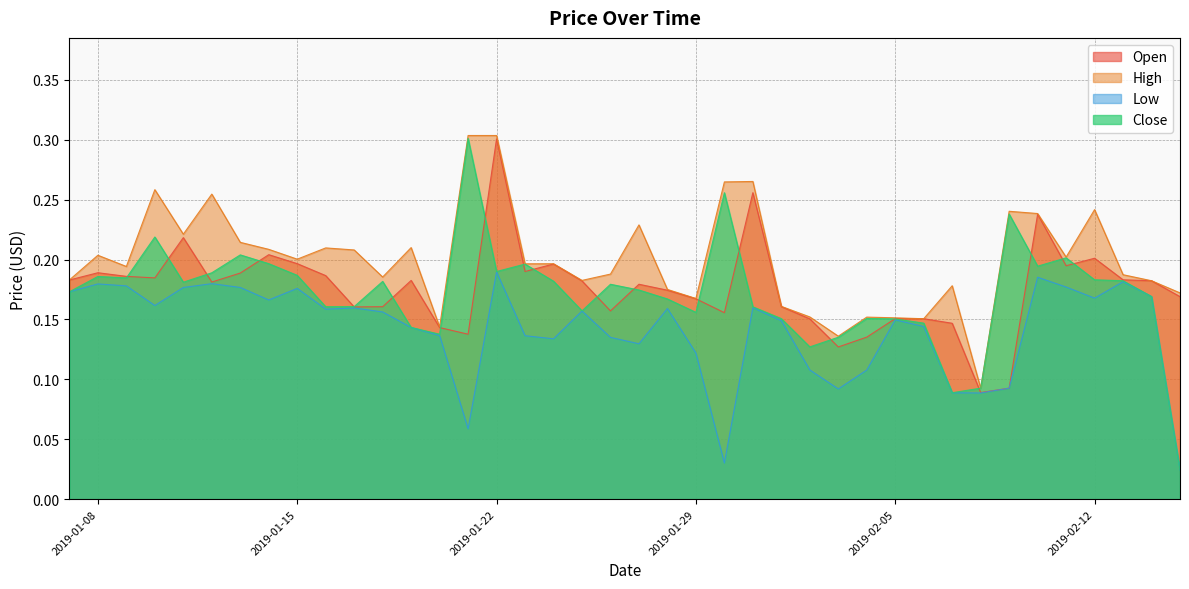

At which category is the sum across all series the highest?

2019-01-22